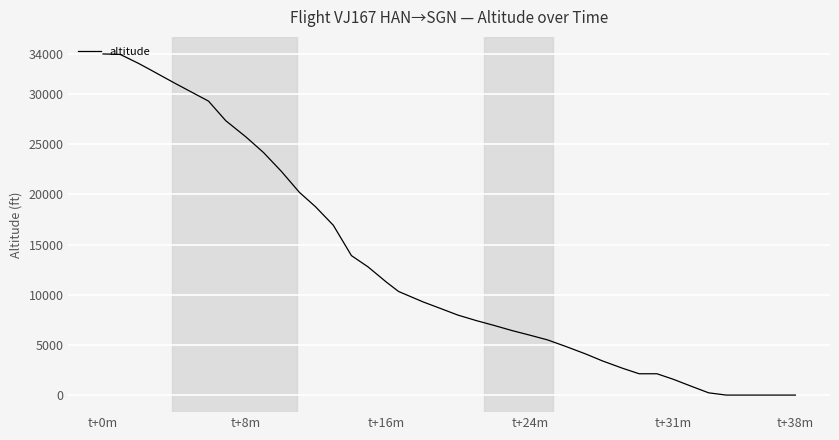

What is the difference between the maximum and minimum values?

34000